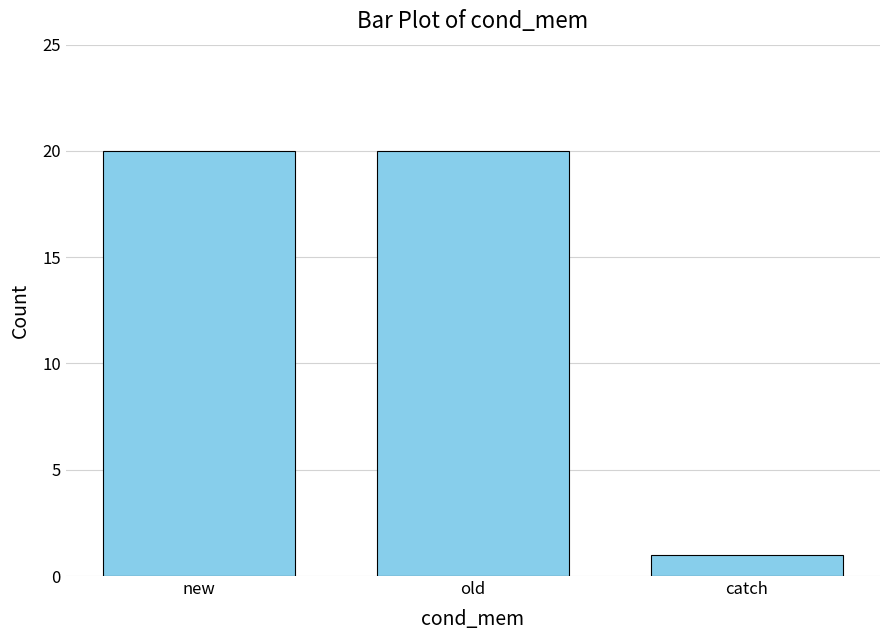

The value at new is 20. True or false?

True